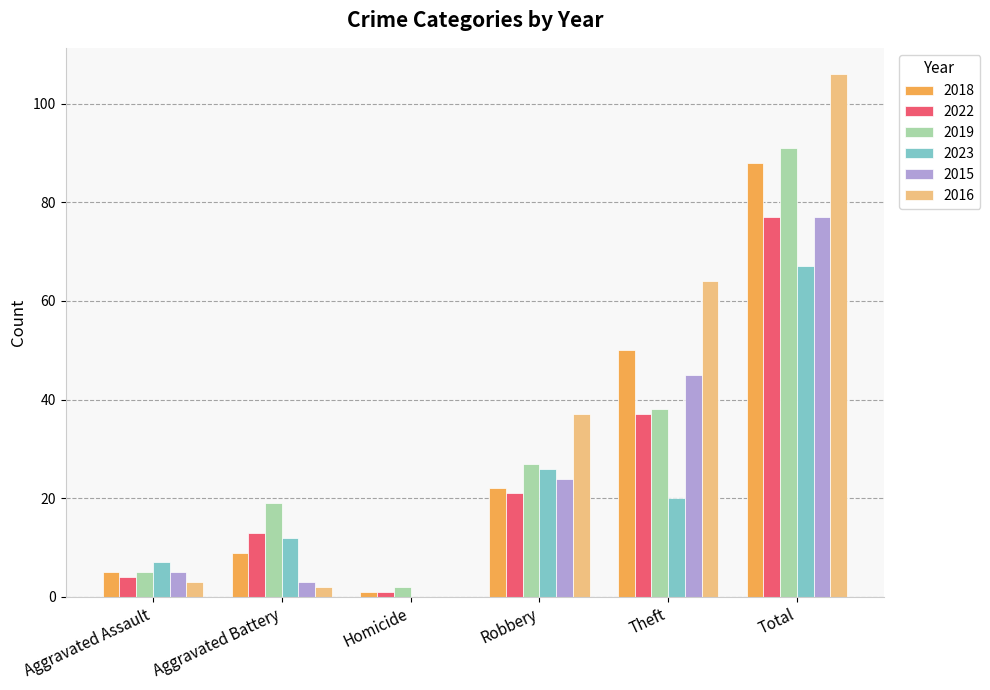

At which label does 2016 reach its peak?

Total